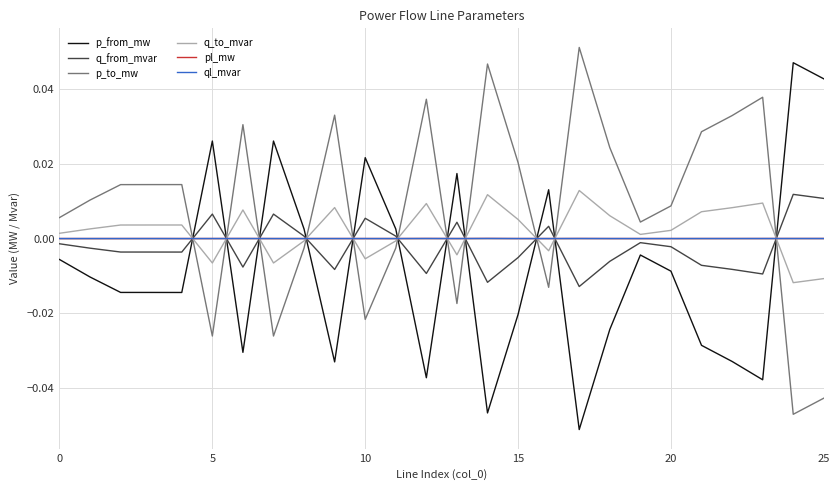

Which series has the largest total across all categories?

p_to_mw